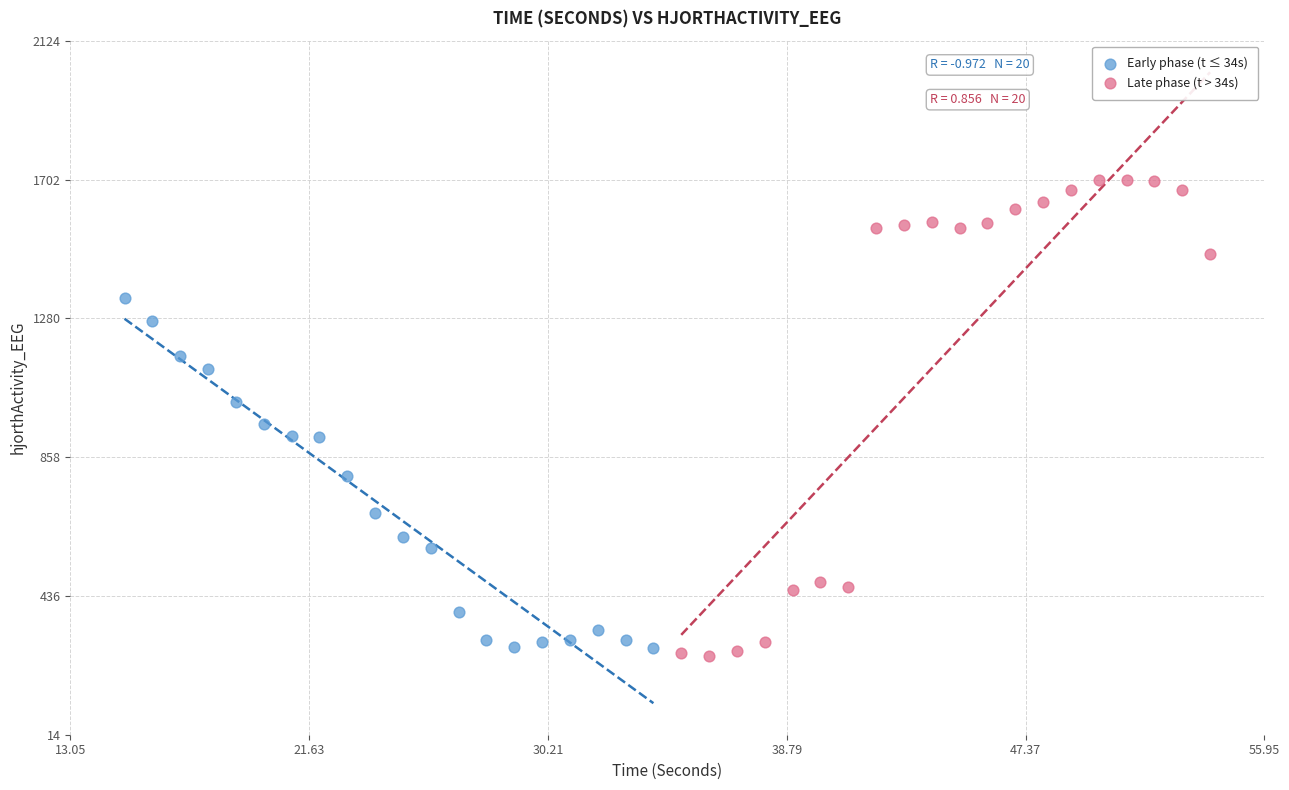

Which series contains the lowest Y value?

Late phase (t > 34s)